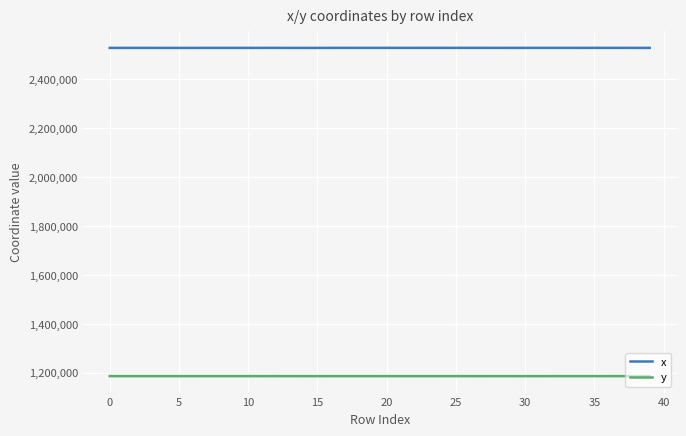

Rank the series by their maximum value, from highest to lowest.

x, y